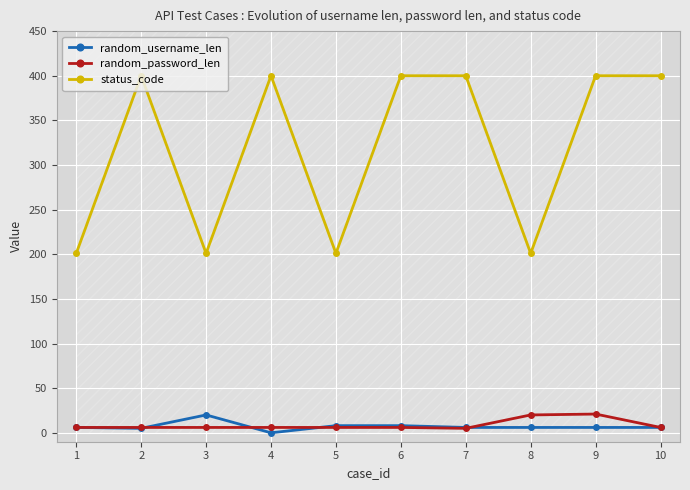

The random_username_len series shows 8 at 6. True or false?

True